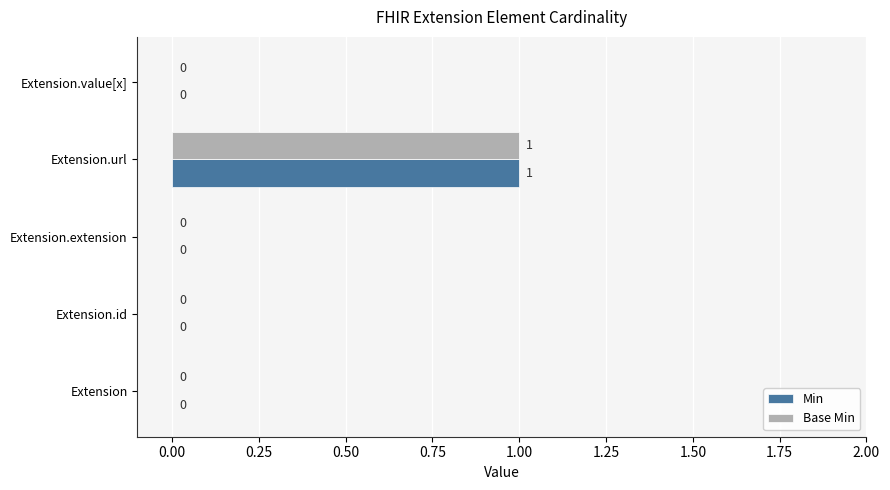

At which category is the sum across all series the highest?

Extension.url